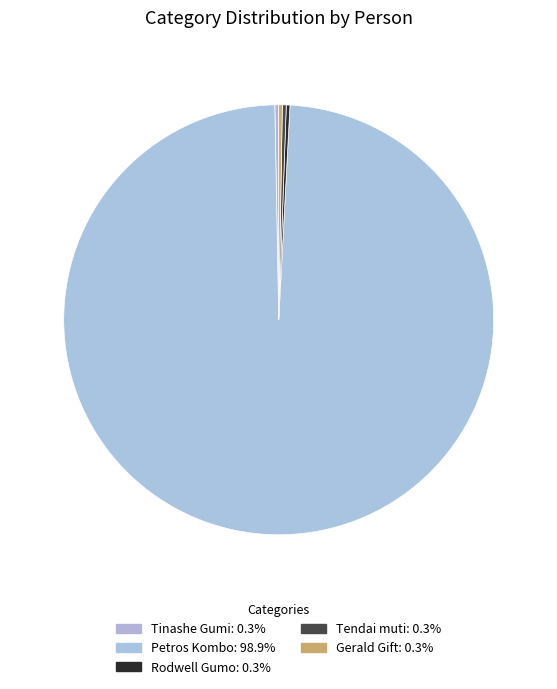

What portion of the pie excludes Gerald Gift?

99.7%